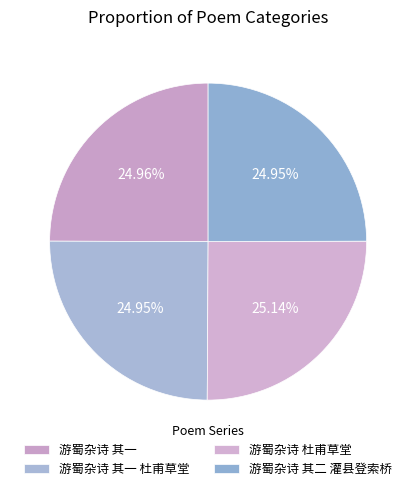

To the nearest percent, what percentage of the pie is 游蜀杂诗 其一?

25%